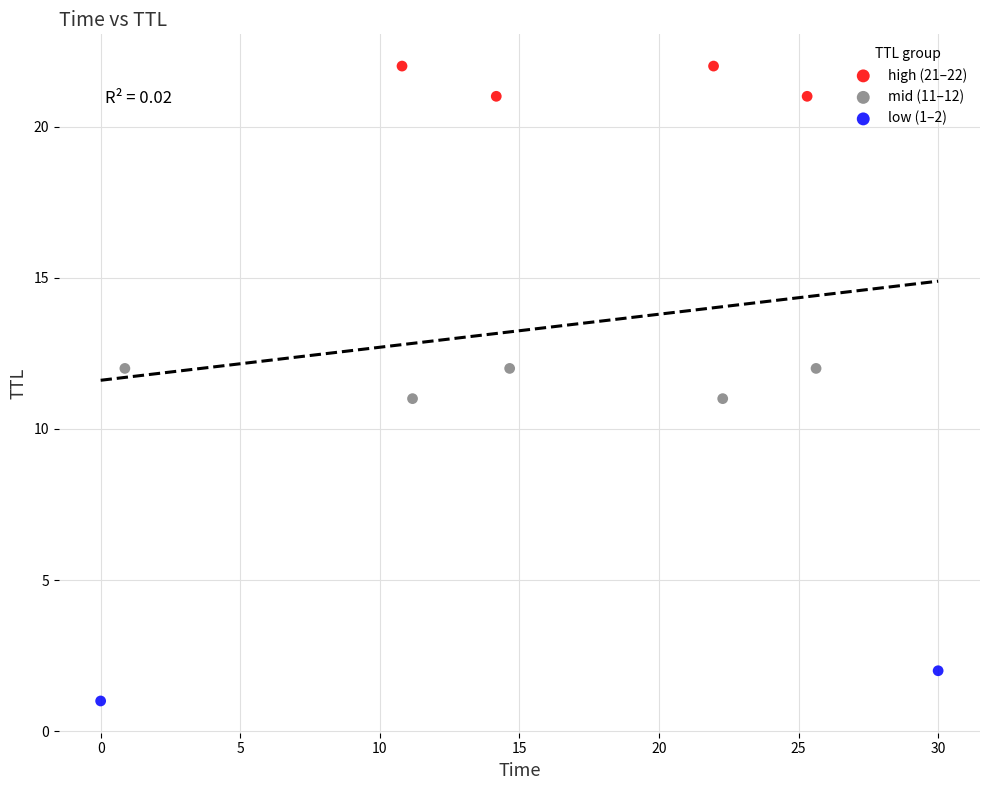

What are all the series names shown in the legend?

high (21–22), mid (11–12), low (1–2)